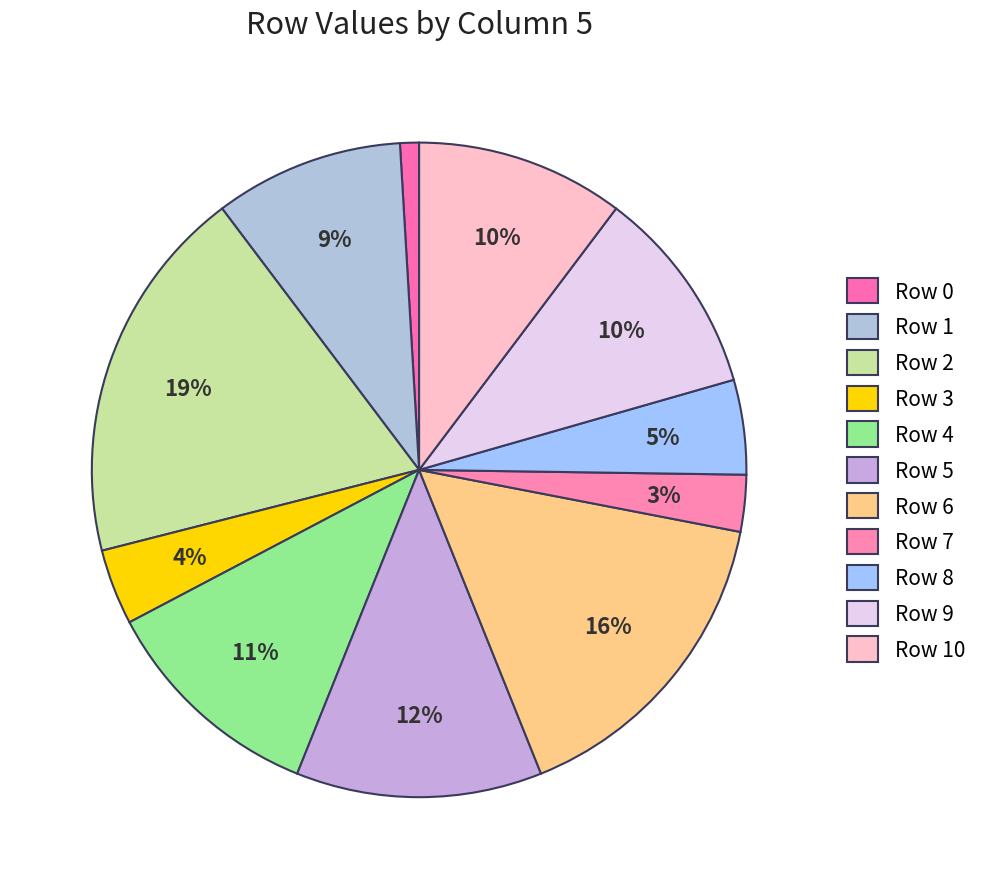

How many slices are in this pie chart?

11